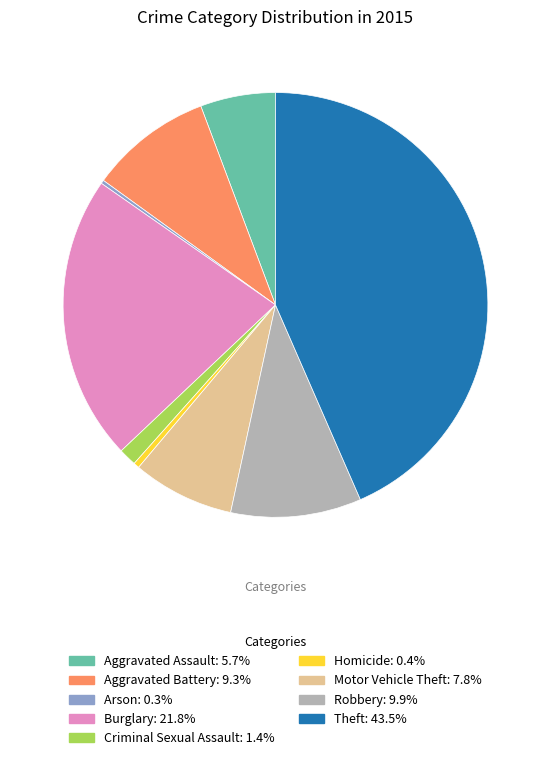

Does Criminal Sexual Assault represent more than half of the total?

No